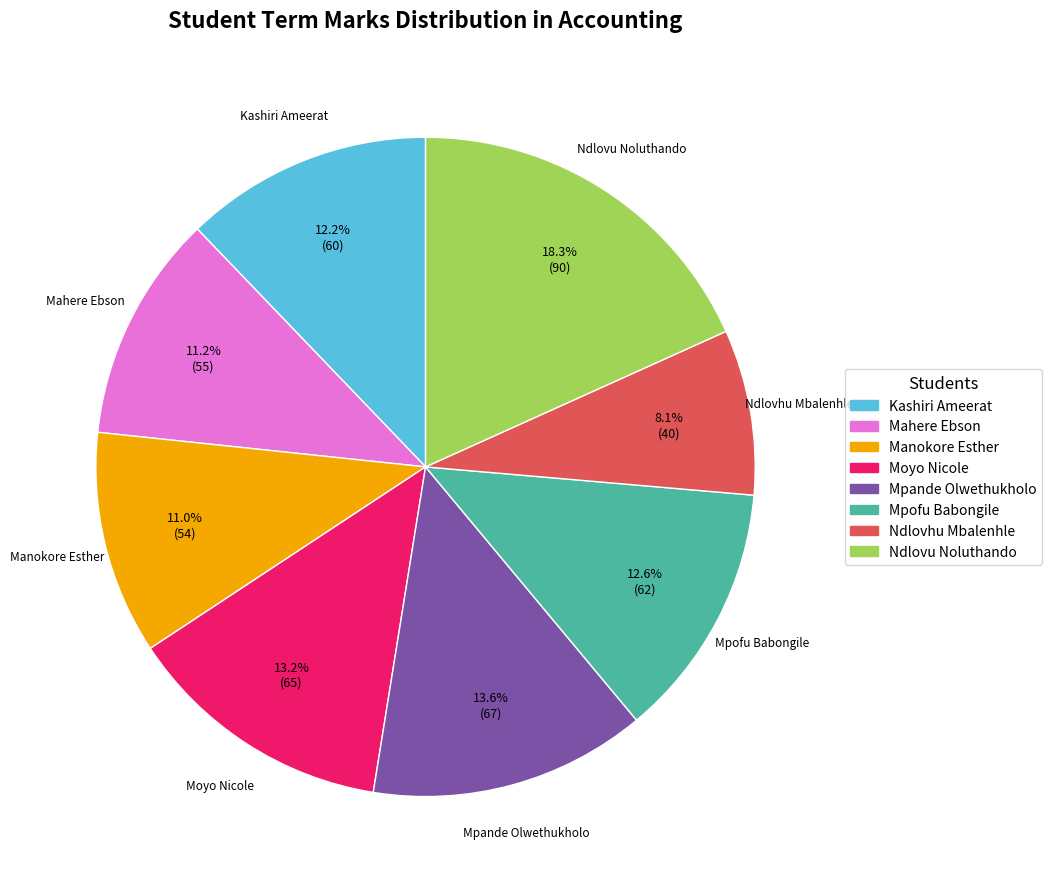

True or false: Kashiri Ameerat accounts for 12% of the total.

True